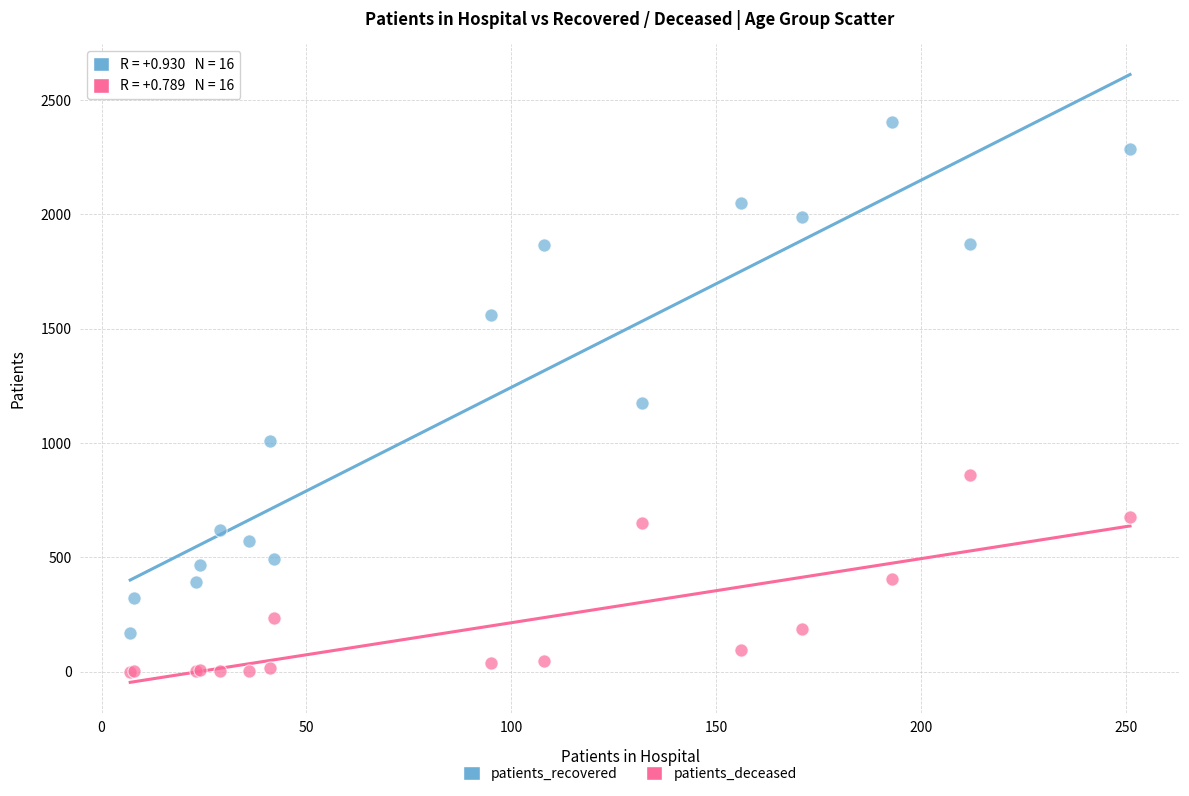

In the patients_recovered series, what Y value is closest to 1285?

1174